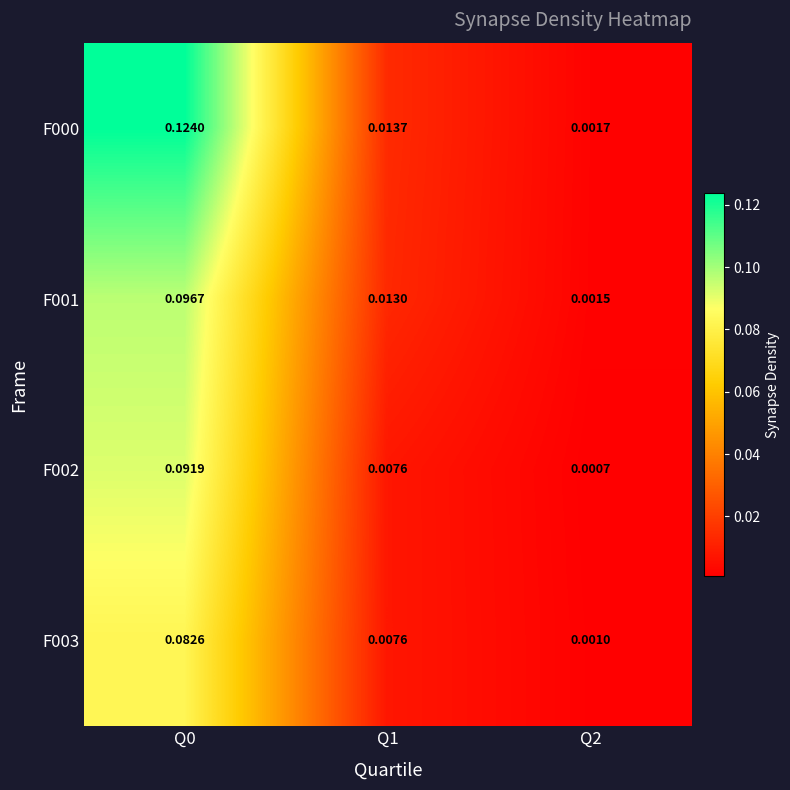

List the series in order of their peak value, lowest first.

F003, F002, F001, F000